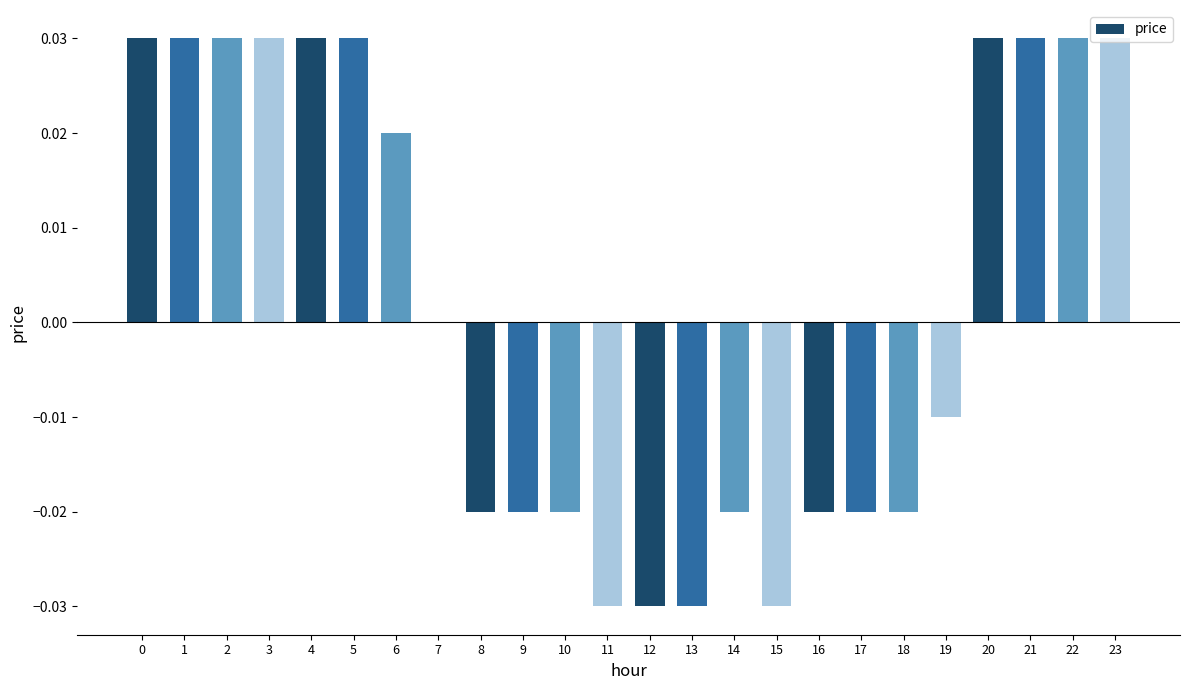

Are the bars horizontal?

No